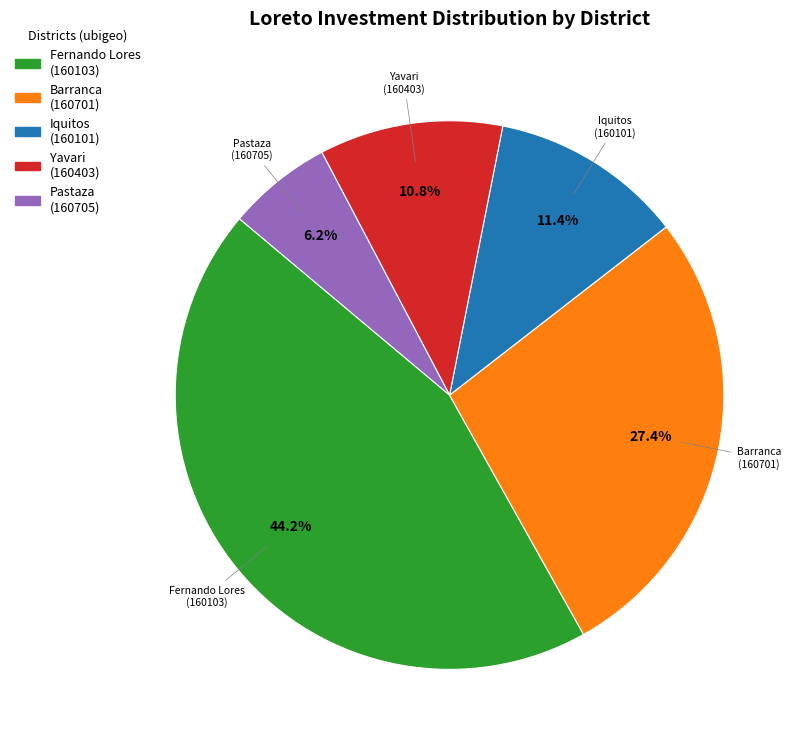

Is there any slice that represents more than half of the pie?

No